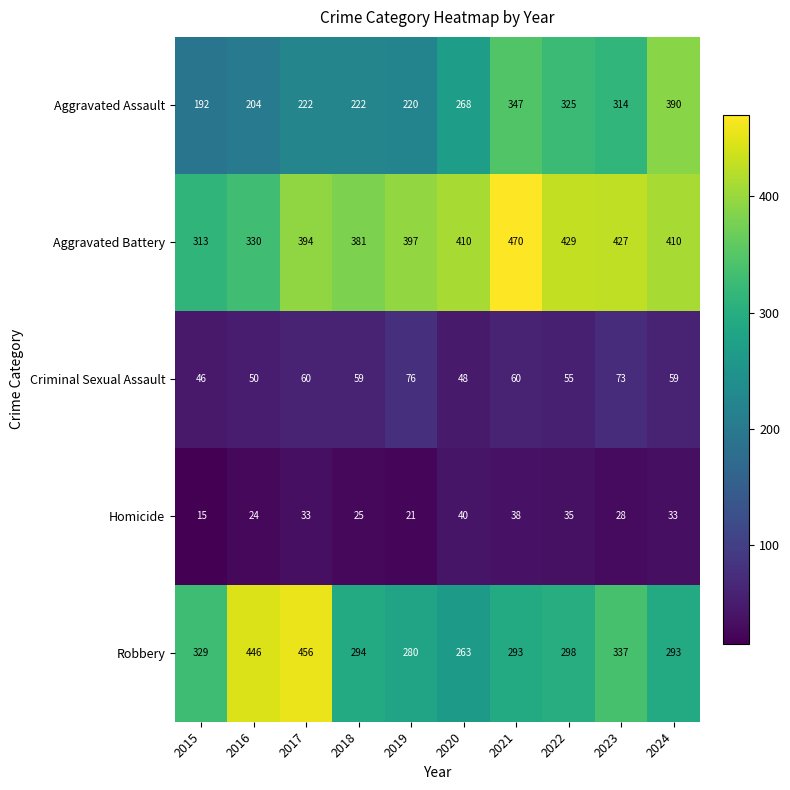

How many categories are shown in the chart?

10